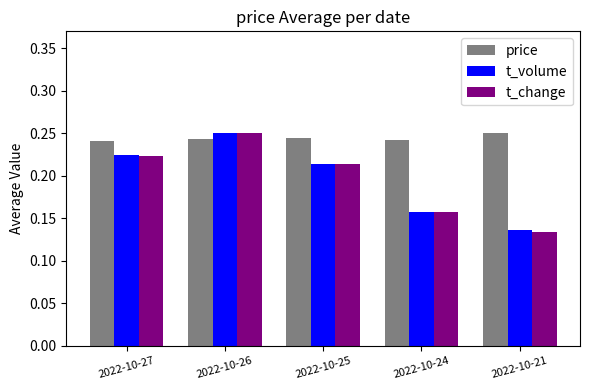

Which series has the widest spread of values?

t_change